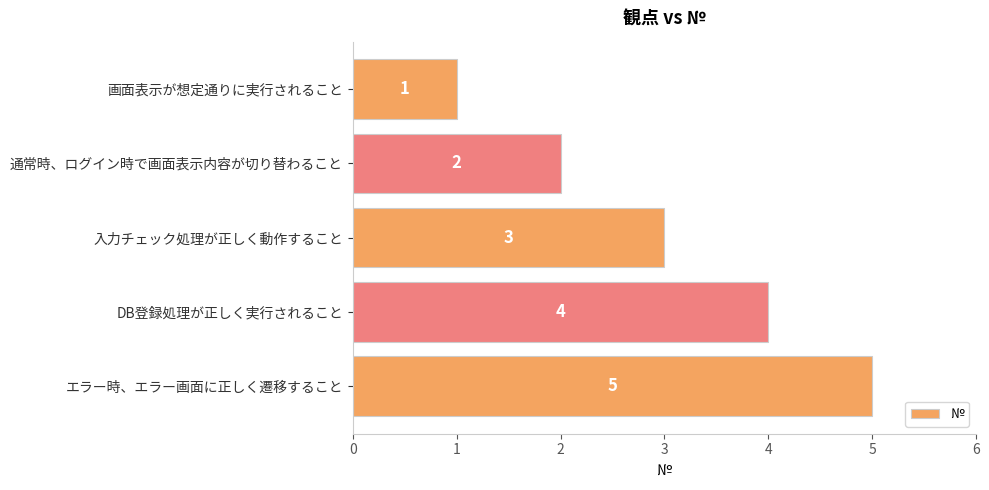

What is the change in value from 通常時、ログイン時で画面表示内容が切り替わること to DB登録処理が正しく実行されること?

+2